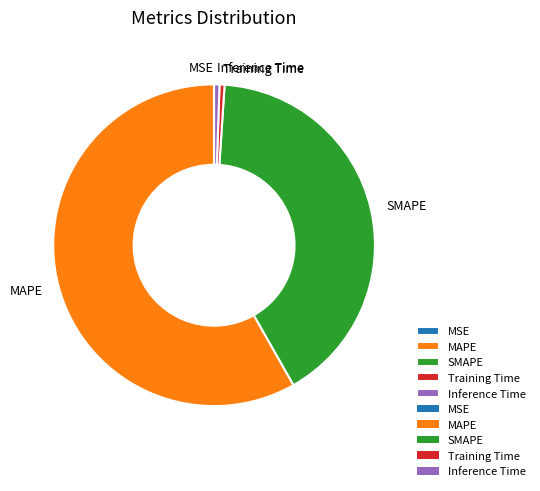

Which category accounts for the majority?

MAPE